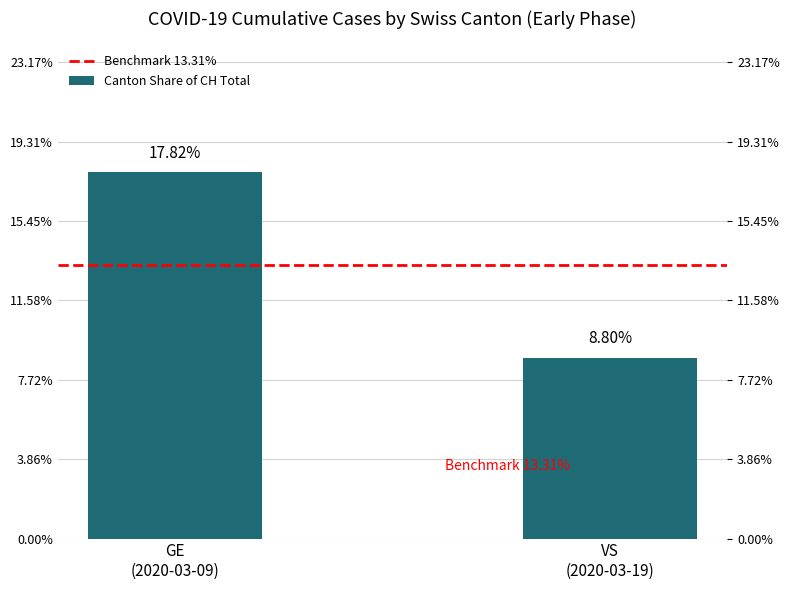

What is the value of the Canton Share of CH Total bar at the 2nd from the left?

0.1